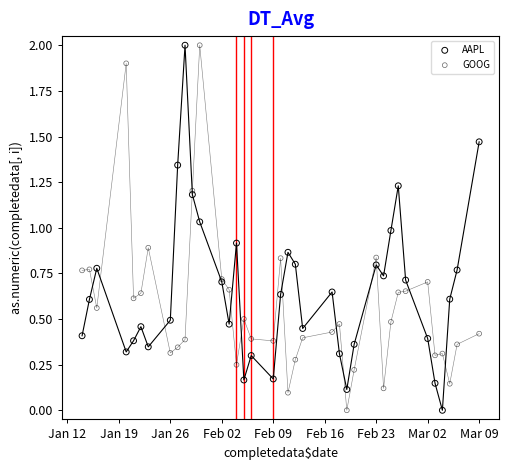

What is the X range (max minus min) for the scatter plot?

54.0